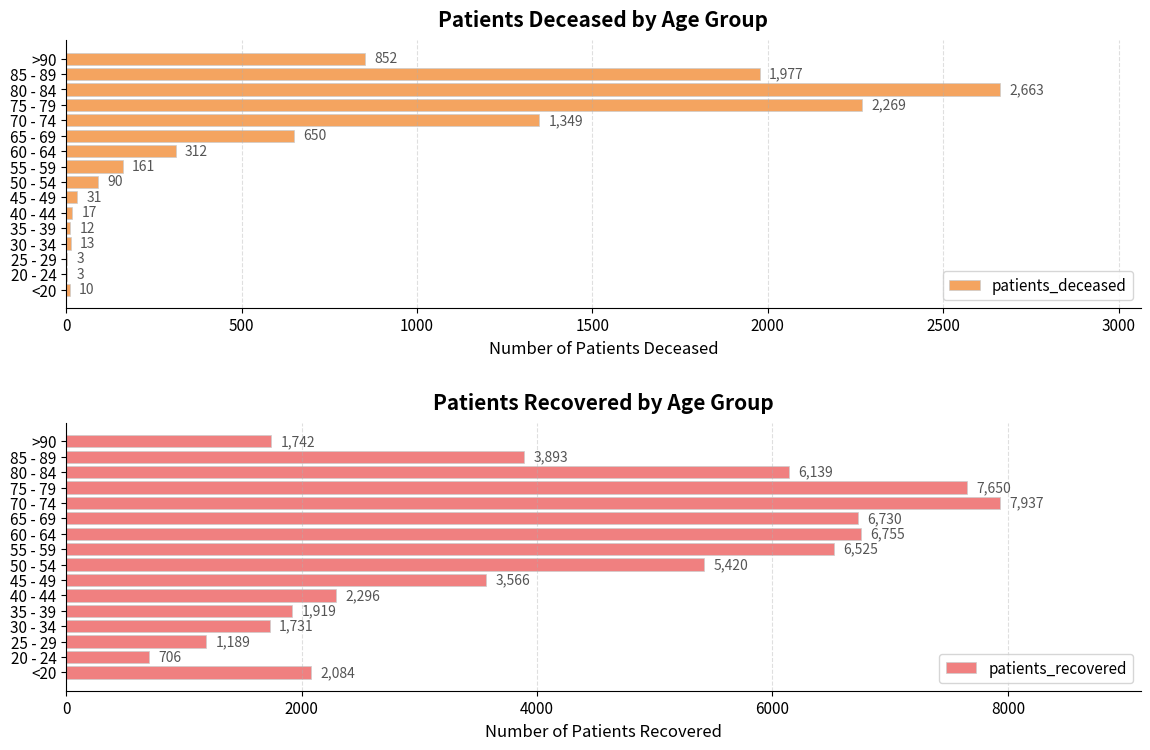

What is the maximum value for patients_deceased?

2663